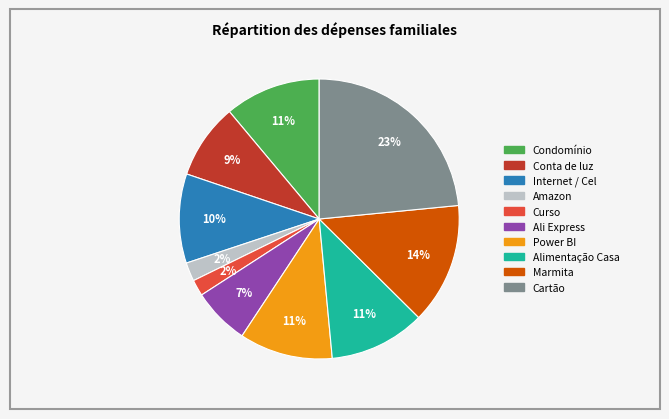

Do Cartão and Amazon together represent more than half of the pie?

No